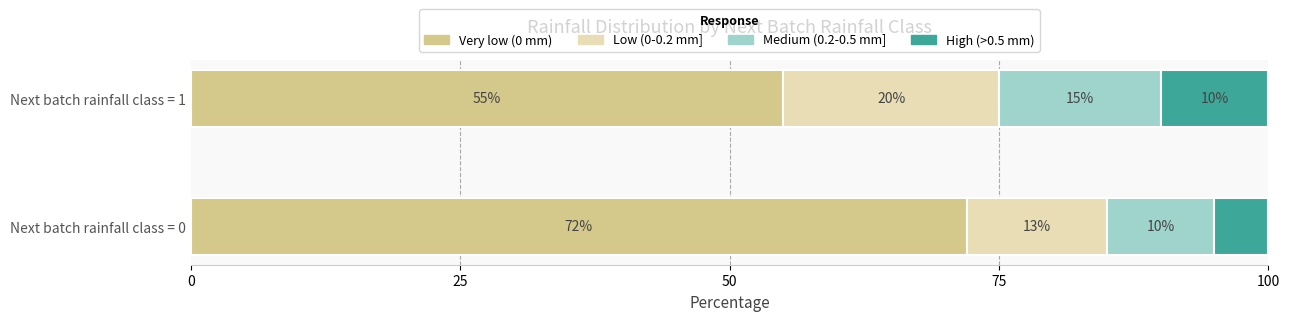

What is the maximum value for Very low (0 mm)?

72.0